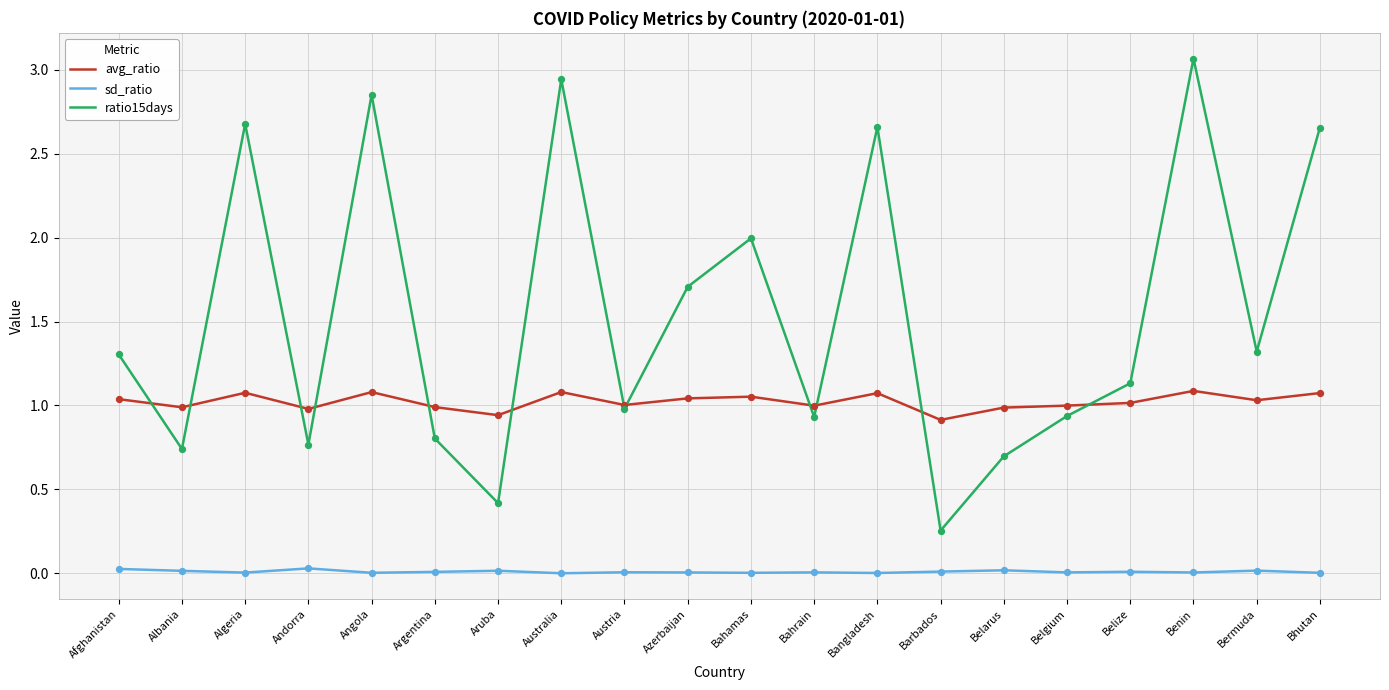

Which series has the largest total across all categories?

ratio15days